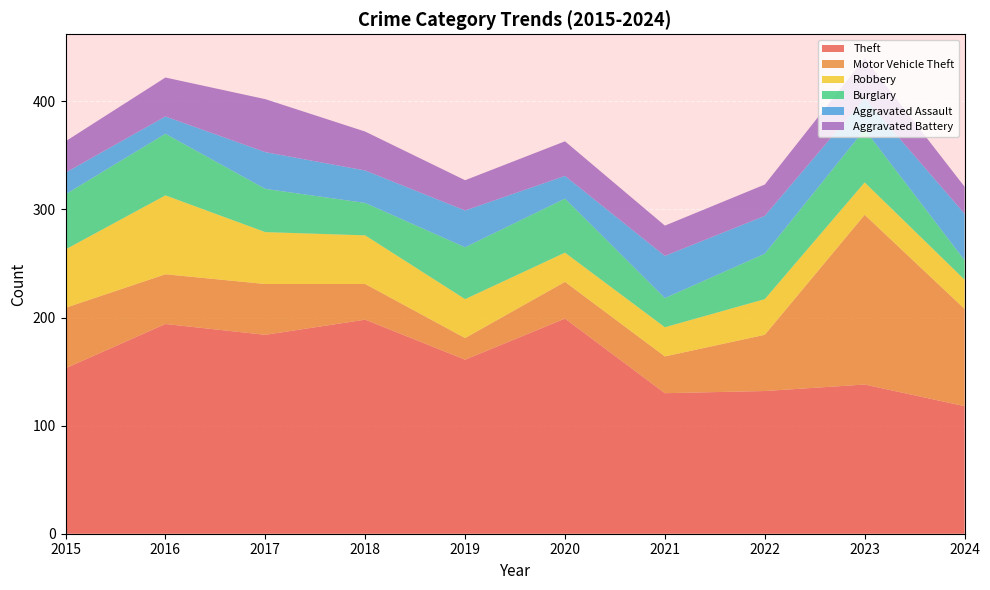

Reading right to left, list all the values displayed in this chart.

Theft: 2024=118	2023=138	2022=132	2021=130	2020=199	2019=161	2018=198	2017=184	2016=194	2015=153
Motor Vehicle Theft: 2024=90	2023=157	2022=52	2021=34	2020=34	2019=20	2018=33	2017=47	2016=46	2015=56
Robbery: 2024=27	2023=30	2022=33	2021=27	2020=27	2019=36	2018=45	2017=48	2016=73	2015=54
Burglary: 2024=18	2023=49	2022=42	2021=27	2020=50	2019=48	2018=30	2017=40	2016=57	2015=51
Aggravated Assault: 2024=43	2023=29	2022=35	2021=39	2020=21	2019=34	2018=30	2017=34	2016=16	2015=20
Aggravated Battery: 2024=25	2023=37	2022=29	2021=28	2020=32	2019=28	2018=36	2017=49	2016=36	2015=29